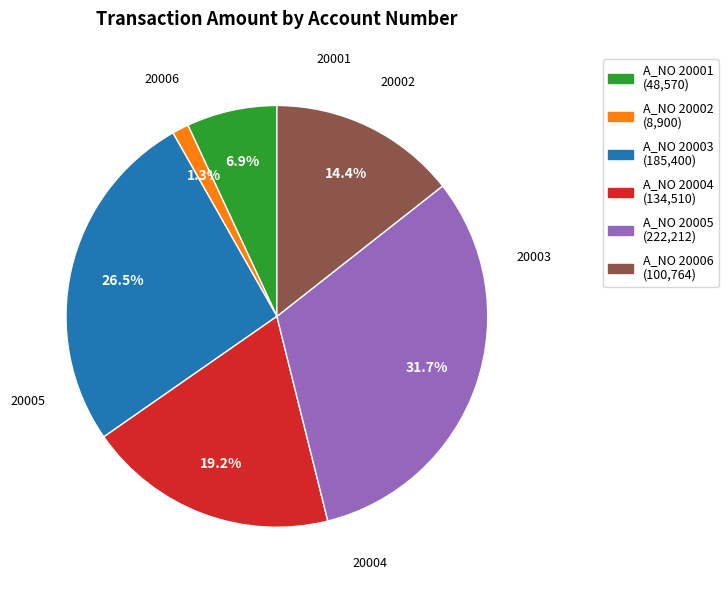

How many slices are in this pie chart?

6